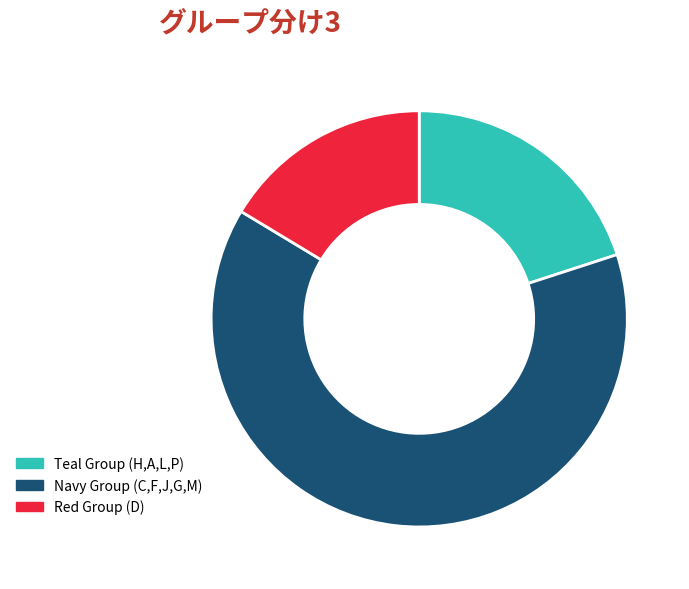

Is there any slice that represents more than half of the pie?

Yes